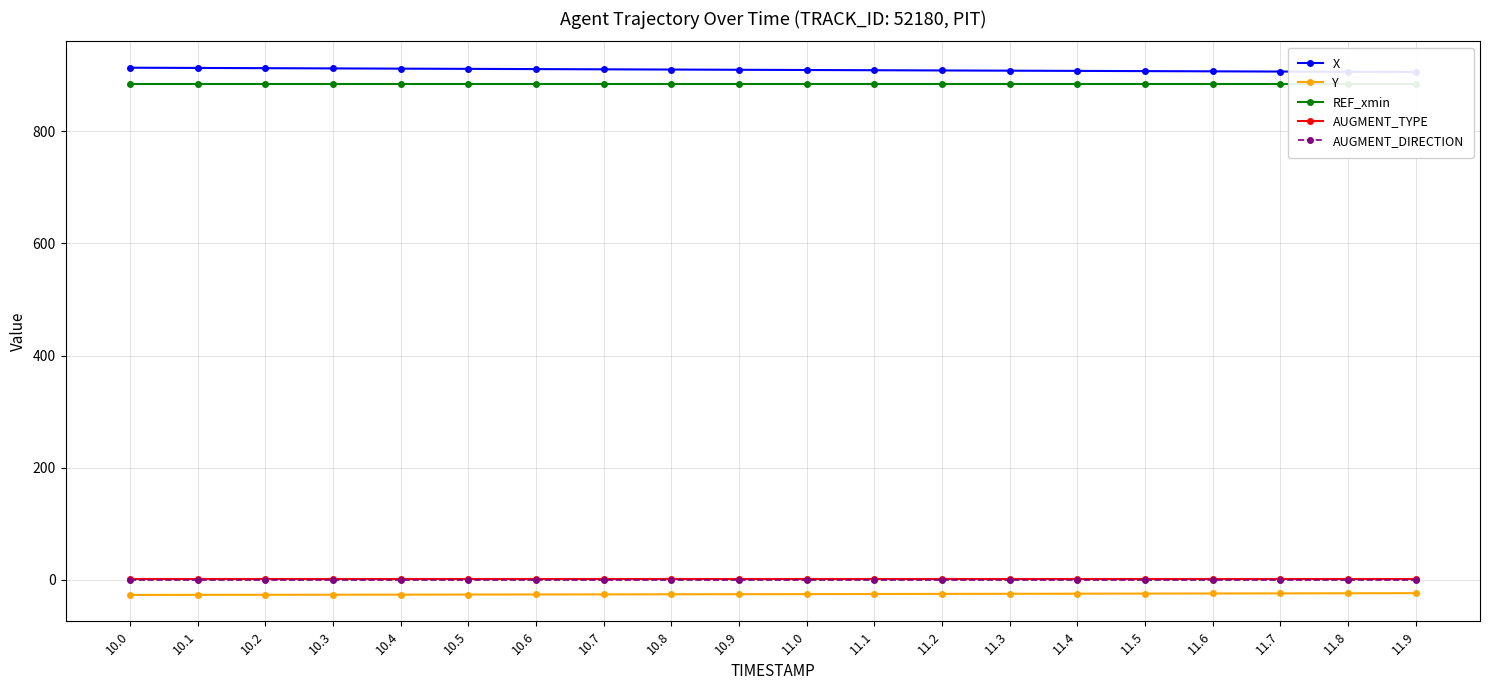

What are all the series names shown in the legend?

X, Y, REF_xmin, AUGMENT_TYPE, AUGMENT_DIRECTION